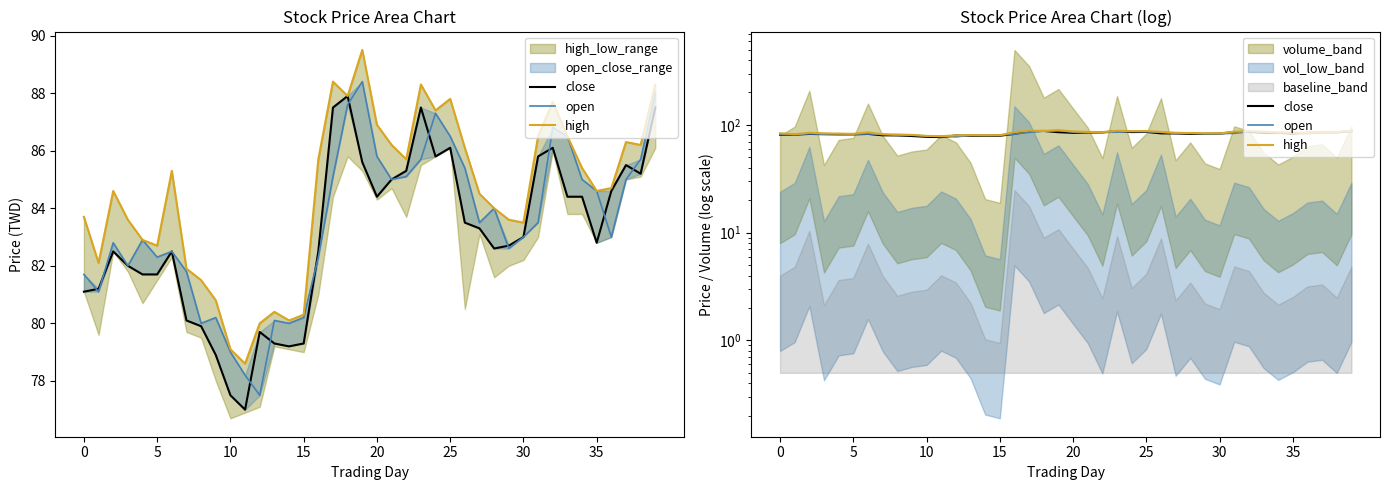

The value of close at 39 is 119.3. True or false?

False